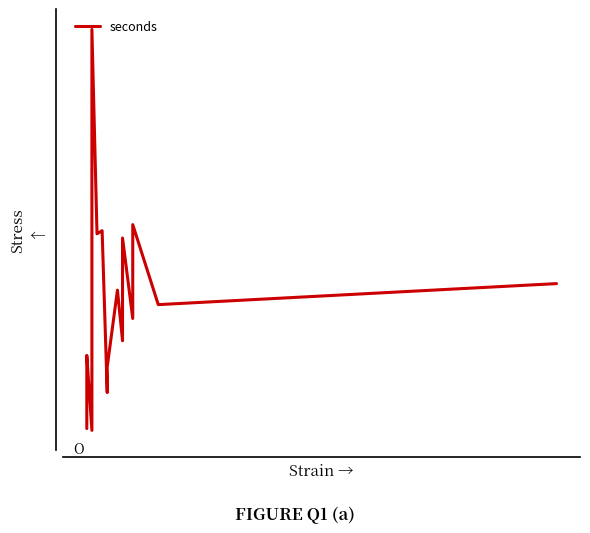

What is the value of the 2nd point from the left?

270